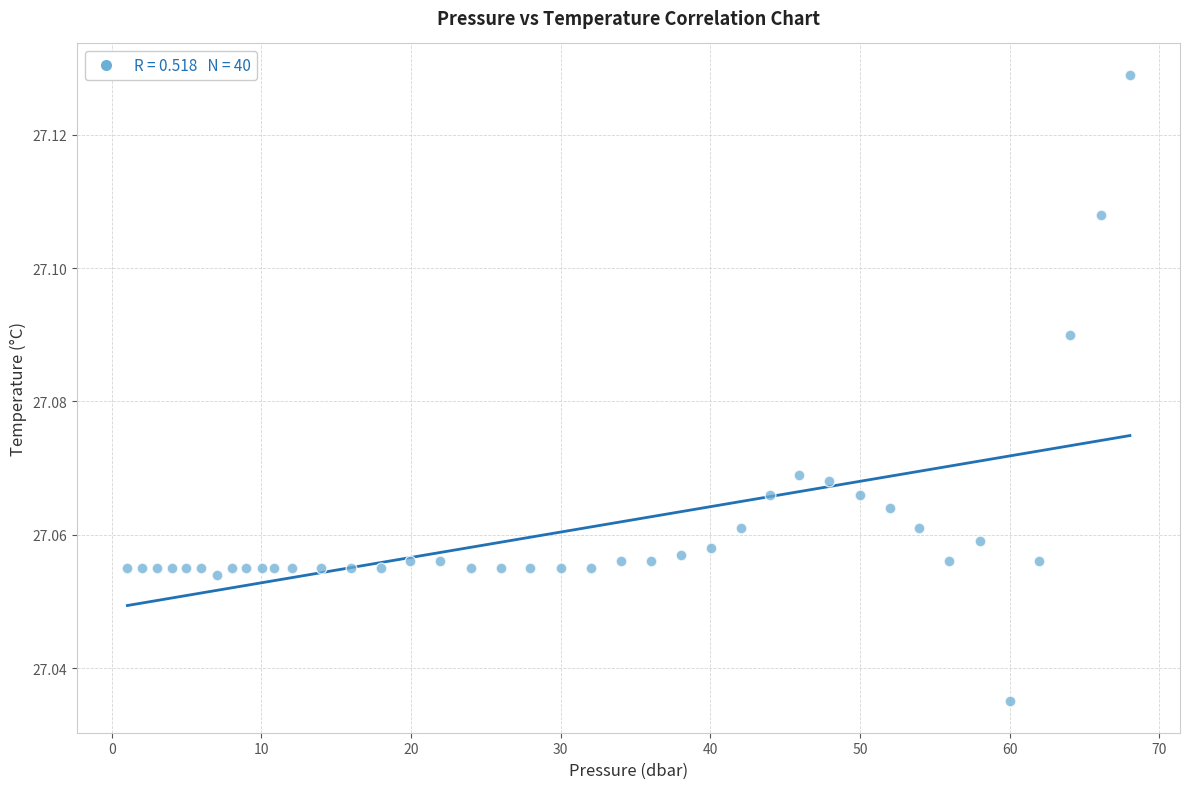

How many data points are displayed?

40